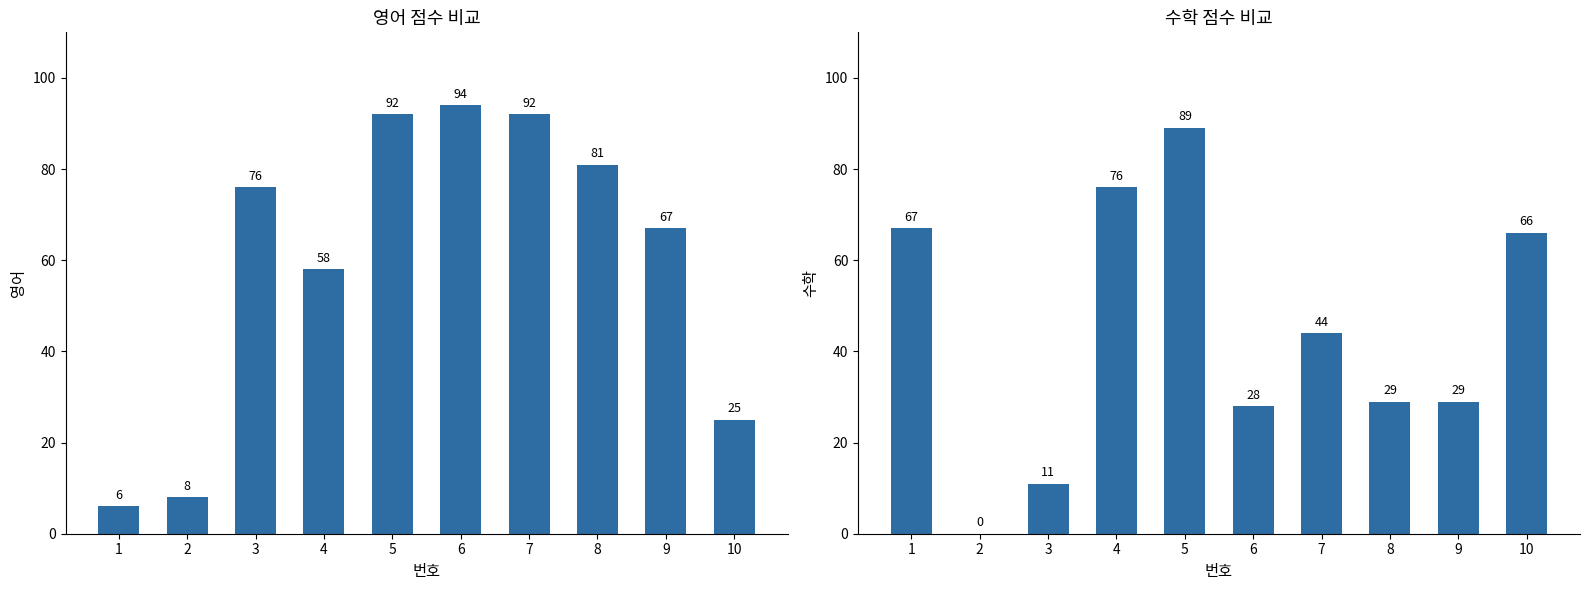

The value of 수학 at 2 is 0. True or false?

True